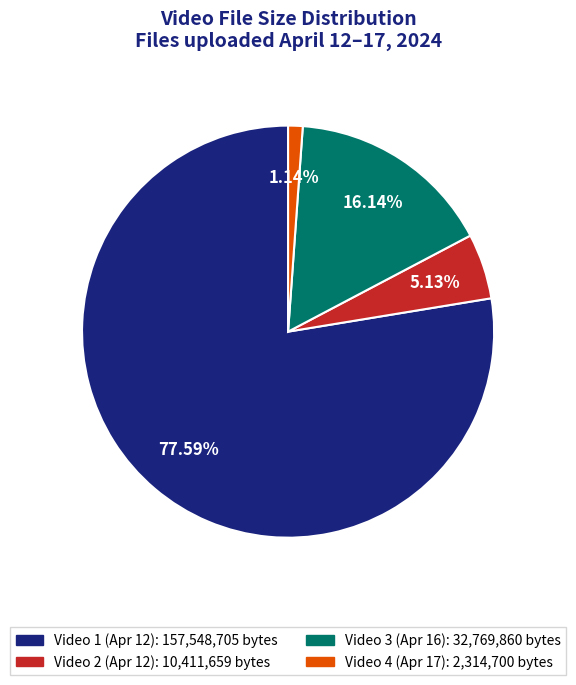

Does any single category account for the majority?

Yes